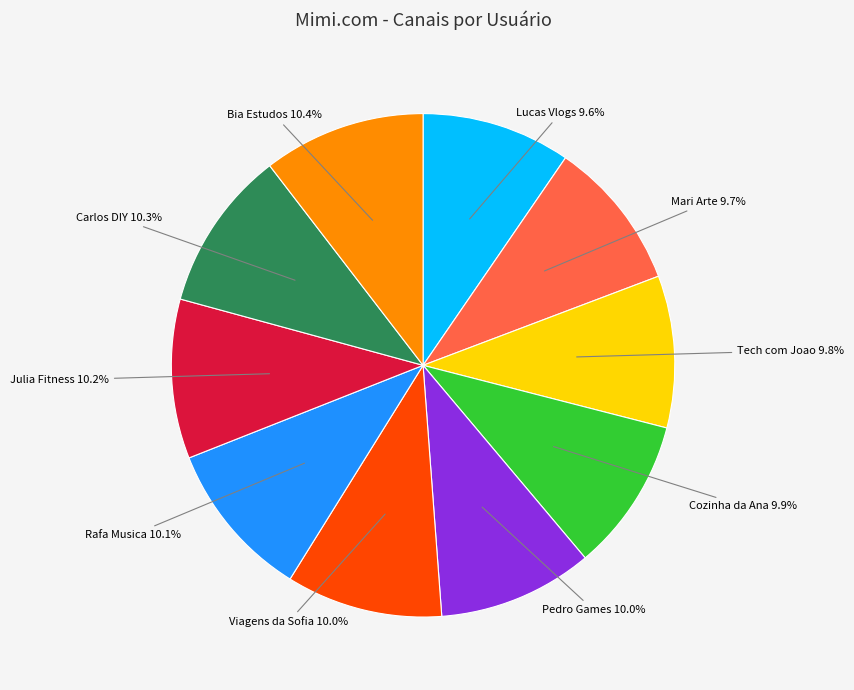

Does any single category account for the majority?

No